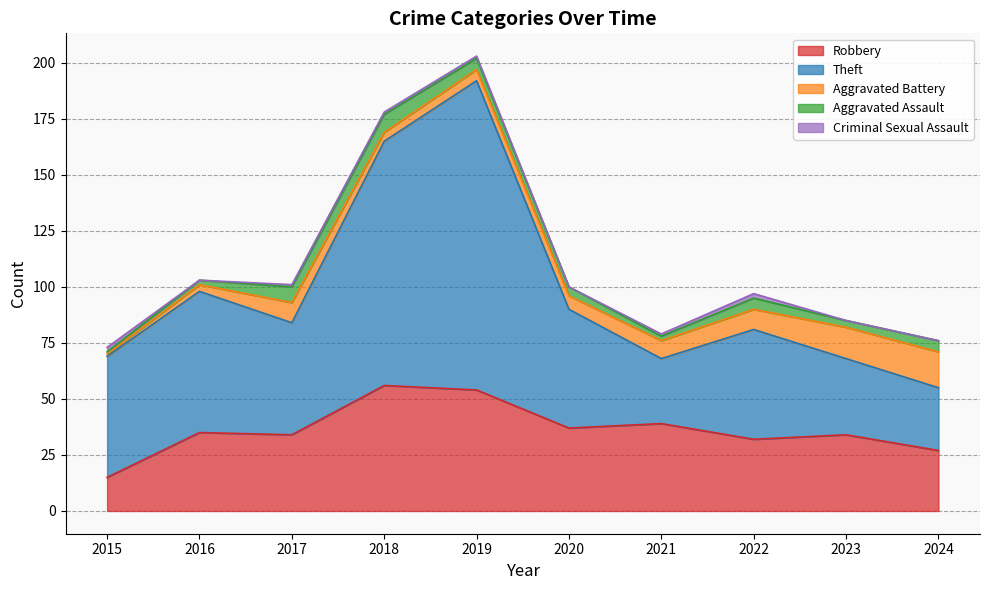

The value of Criminal Sexual Assault at 2020 is 0. True or false?

True